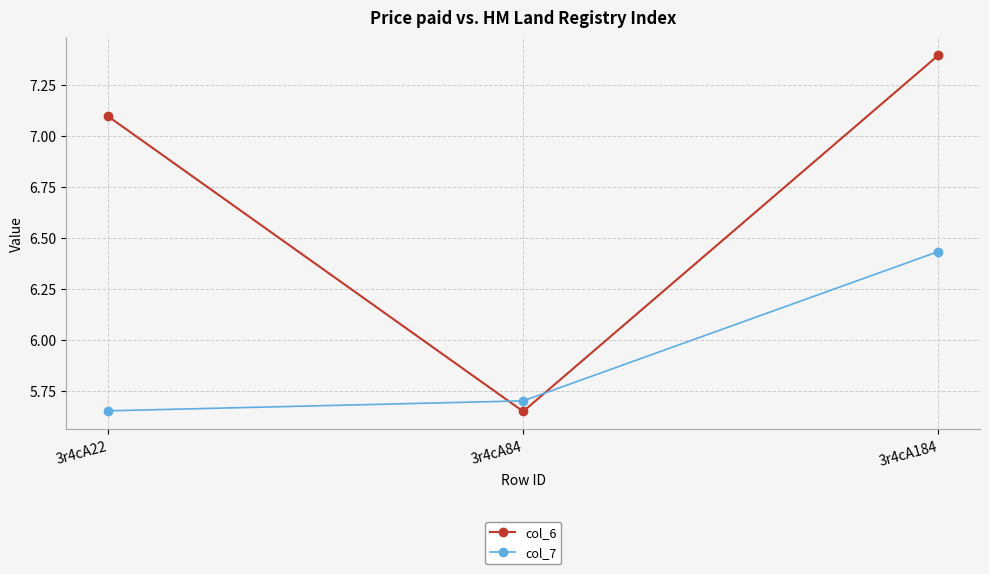

What is the value of the col_6 point at the 3rd from the left?

7.4